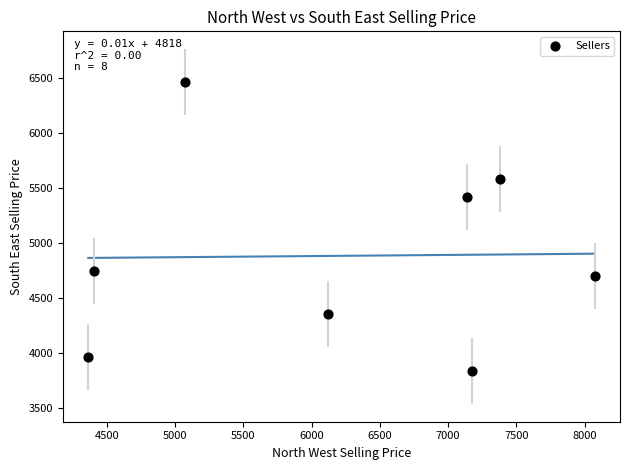

What is the average Y value?

4882.5